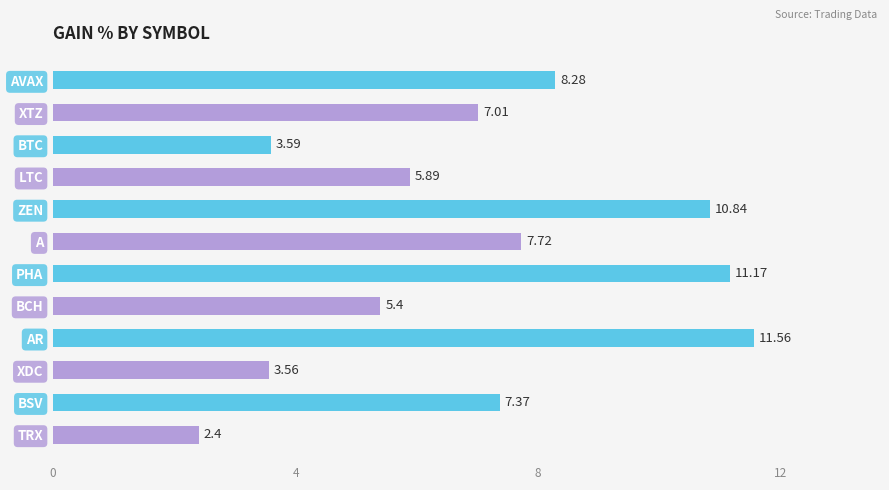

What is the smallest value displayed?

2.4